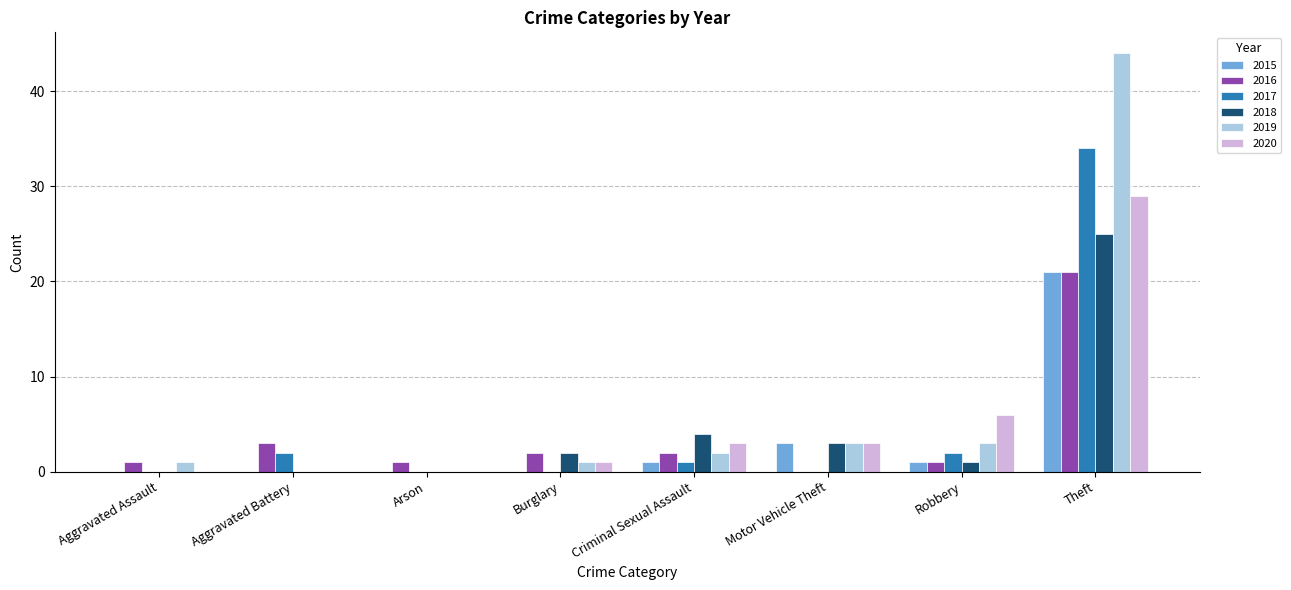

How many data points does each series have?

8